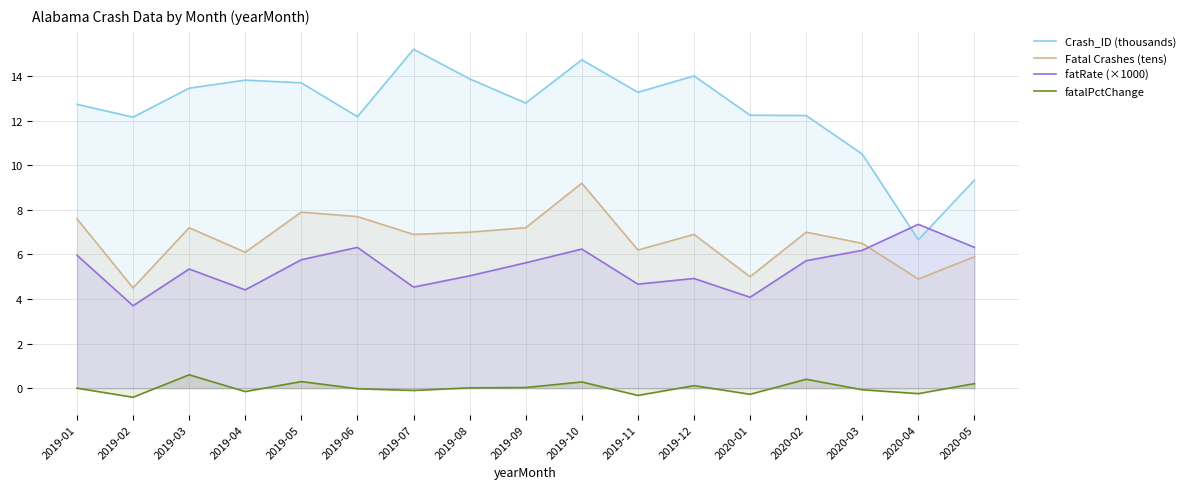

Between which two adjacent categories do fatRate (×1000) and Crash_ID (thousands) first intersect?

2020-03 and 2020-04